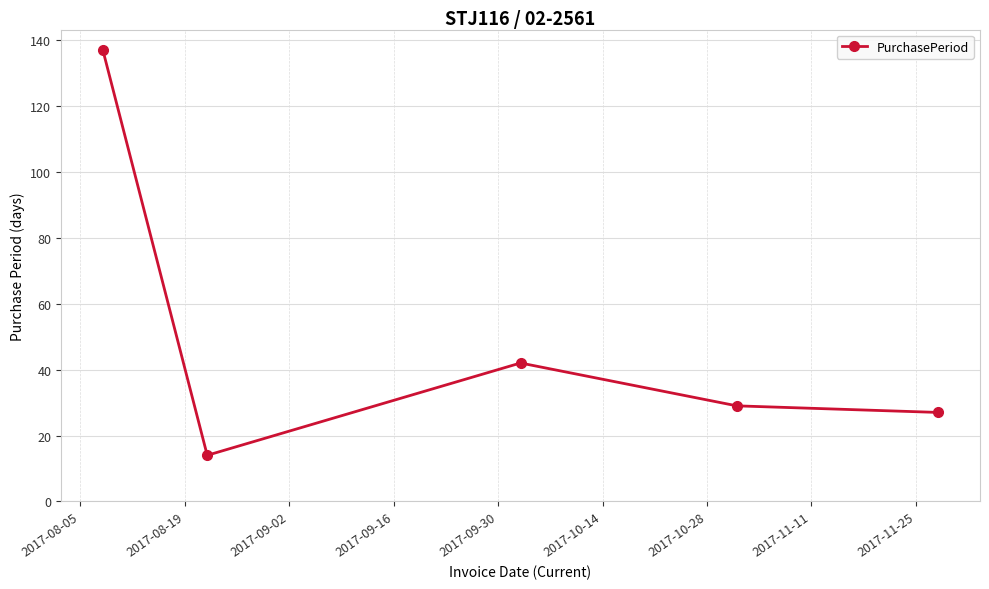

What is the difference between the second highest and minimum values?

28